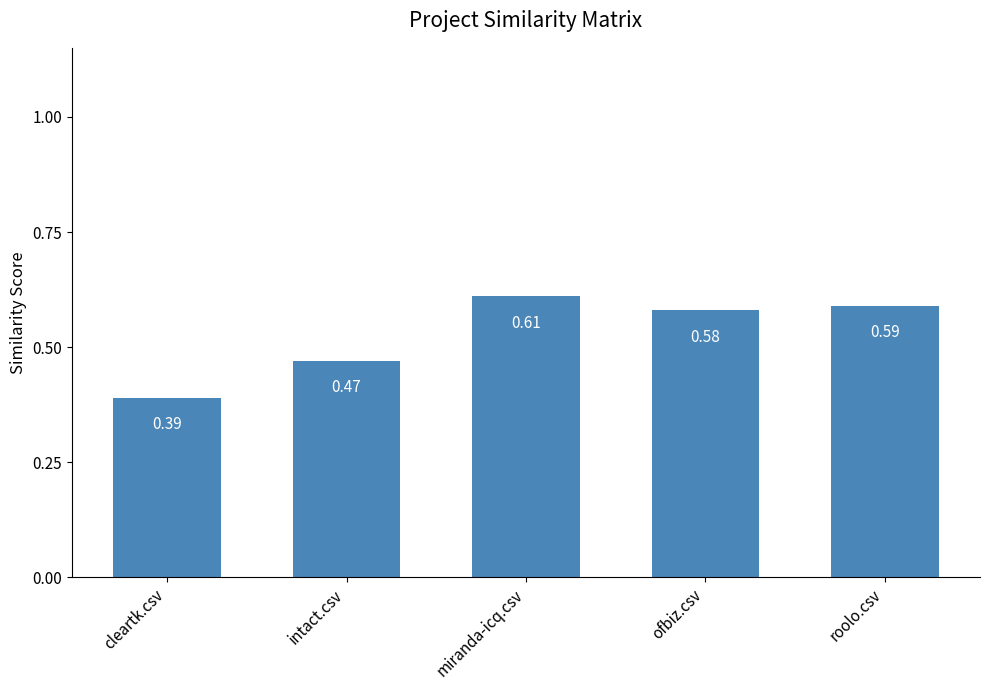

How many bars are there in total?

5